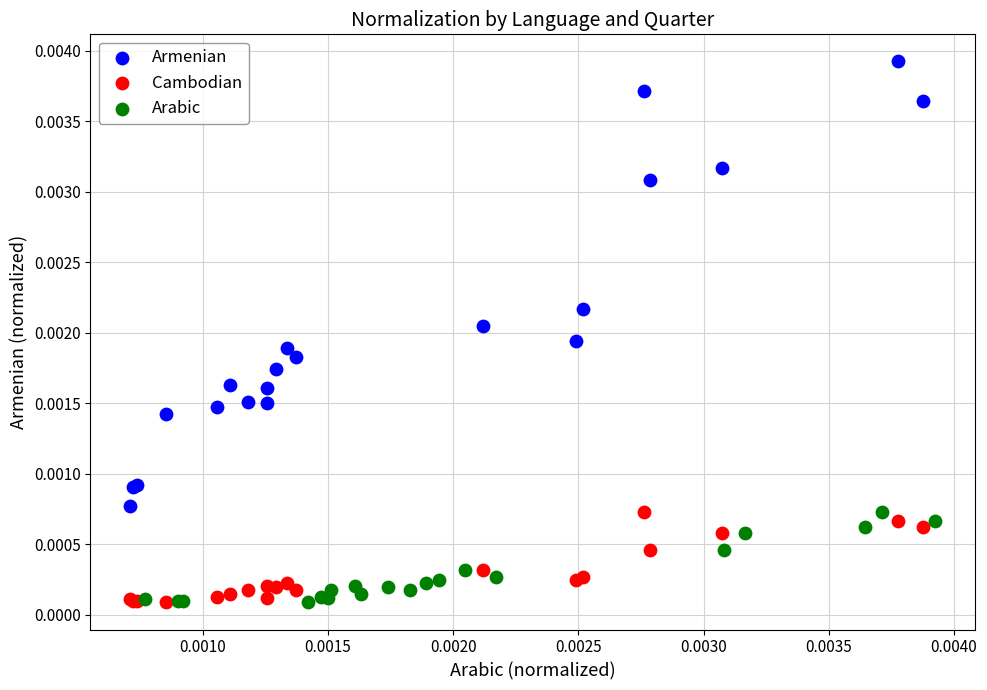

Which series has the widest spread of Y values?

Armenian